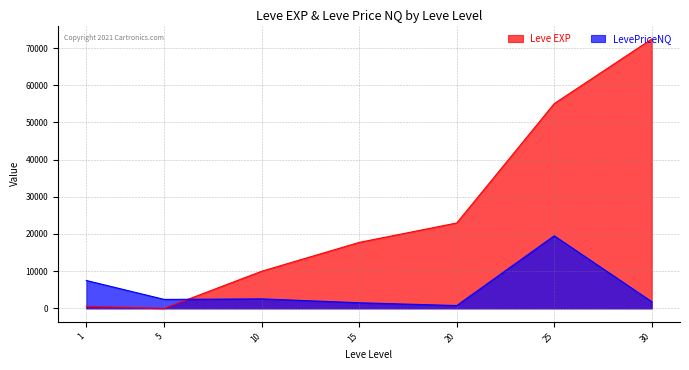

At which label does Leve EXP reach its peak?

30